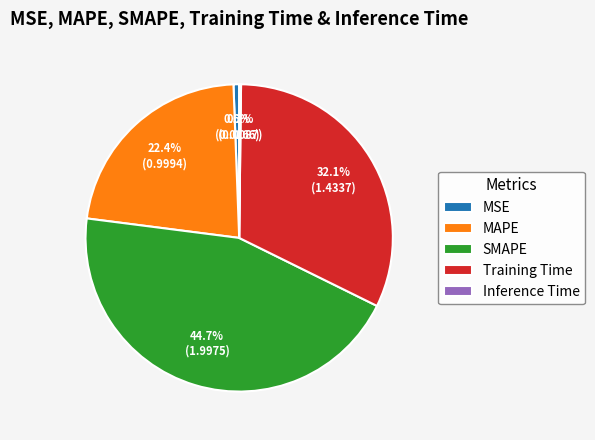

To the nearest percent, what portion does MSE represent?

1%